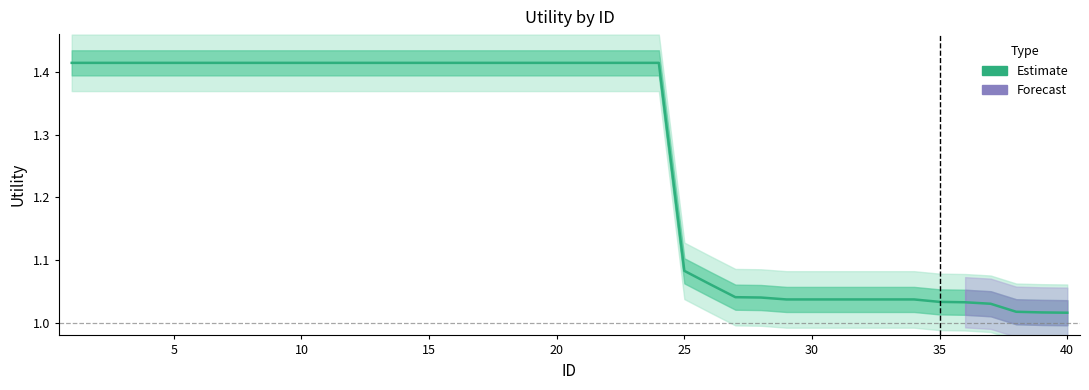

Is this an area chart (filled region under the line)?

No